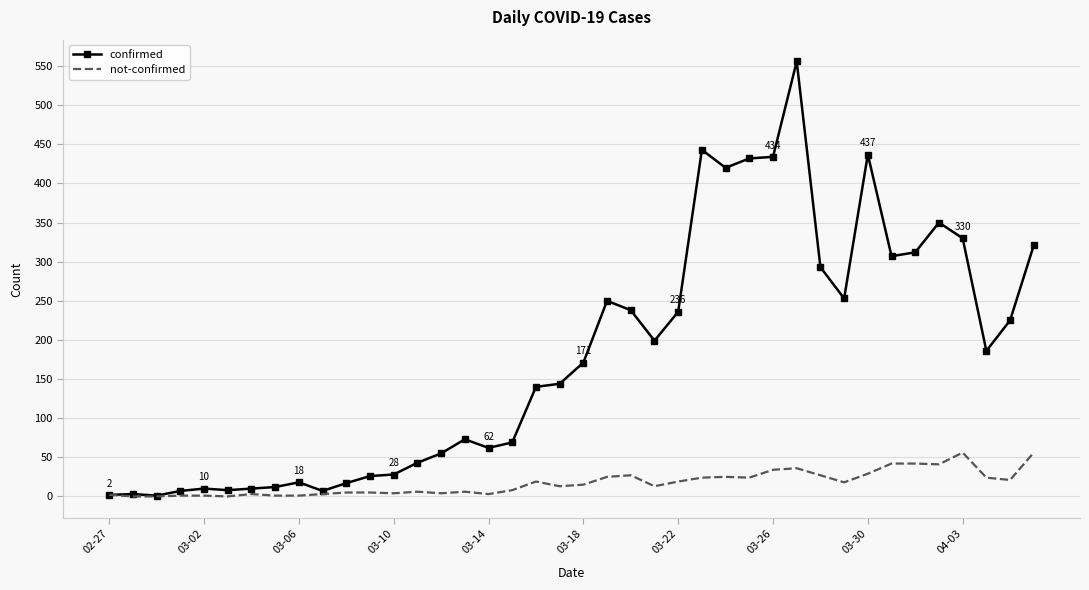

Which series has the largest total across all categories?

confirmed